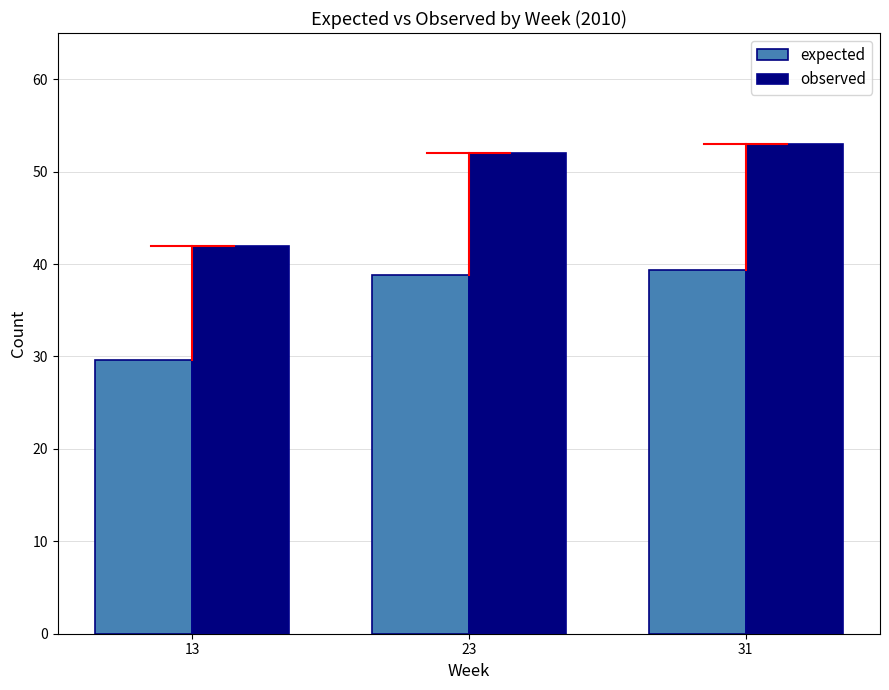

Is the value of expected at 23 greater than the value of observed at 13?

No